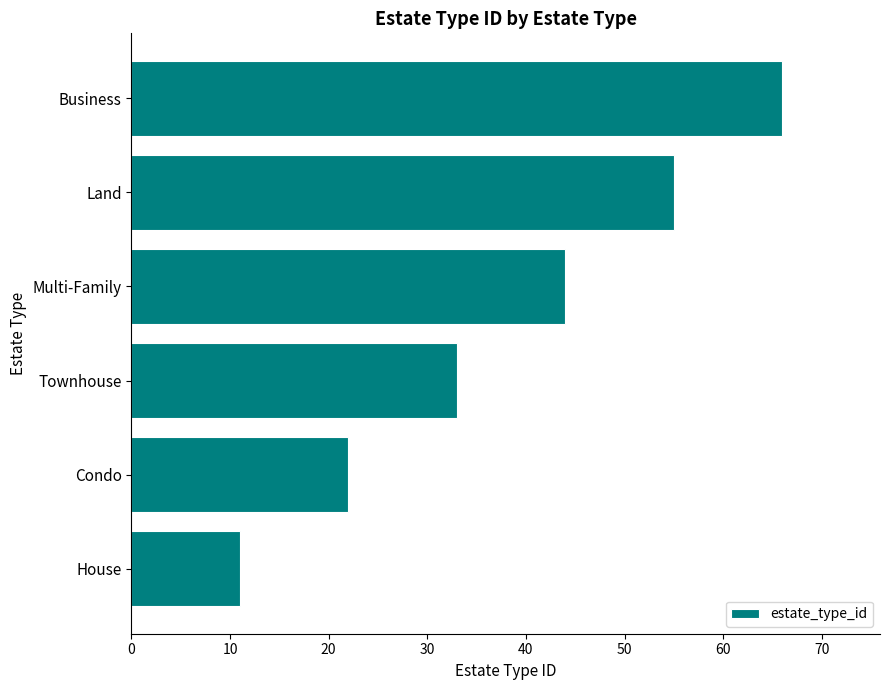

The value at Townhouse is 17. True or false?

False